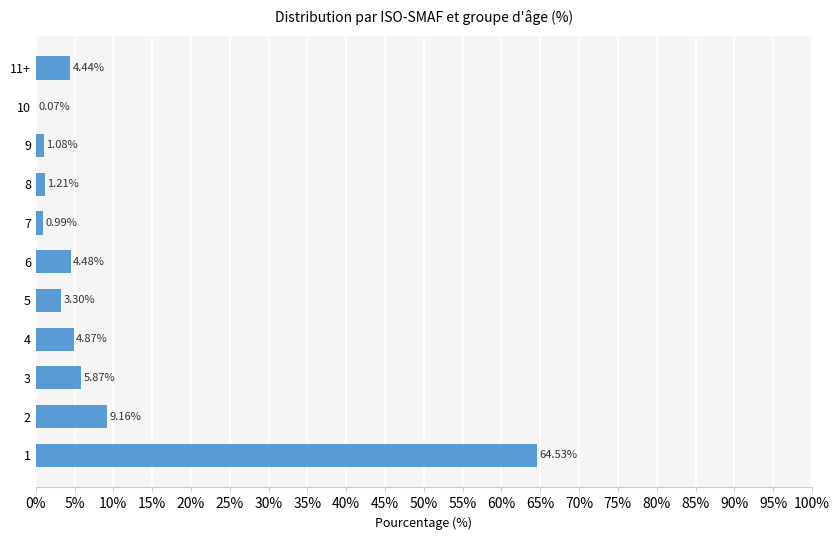

Which has a higher value, 10 or 8?

8